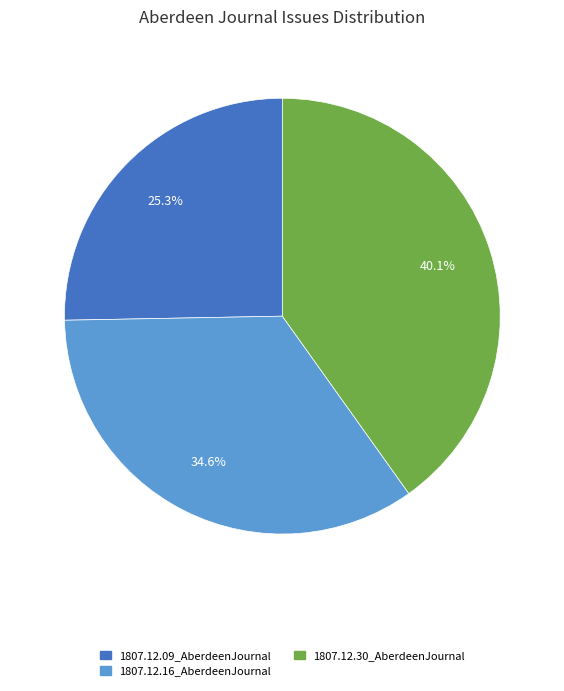

Which slice is the smallest?

1807.12.09_AberdeenJournal